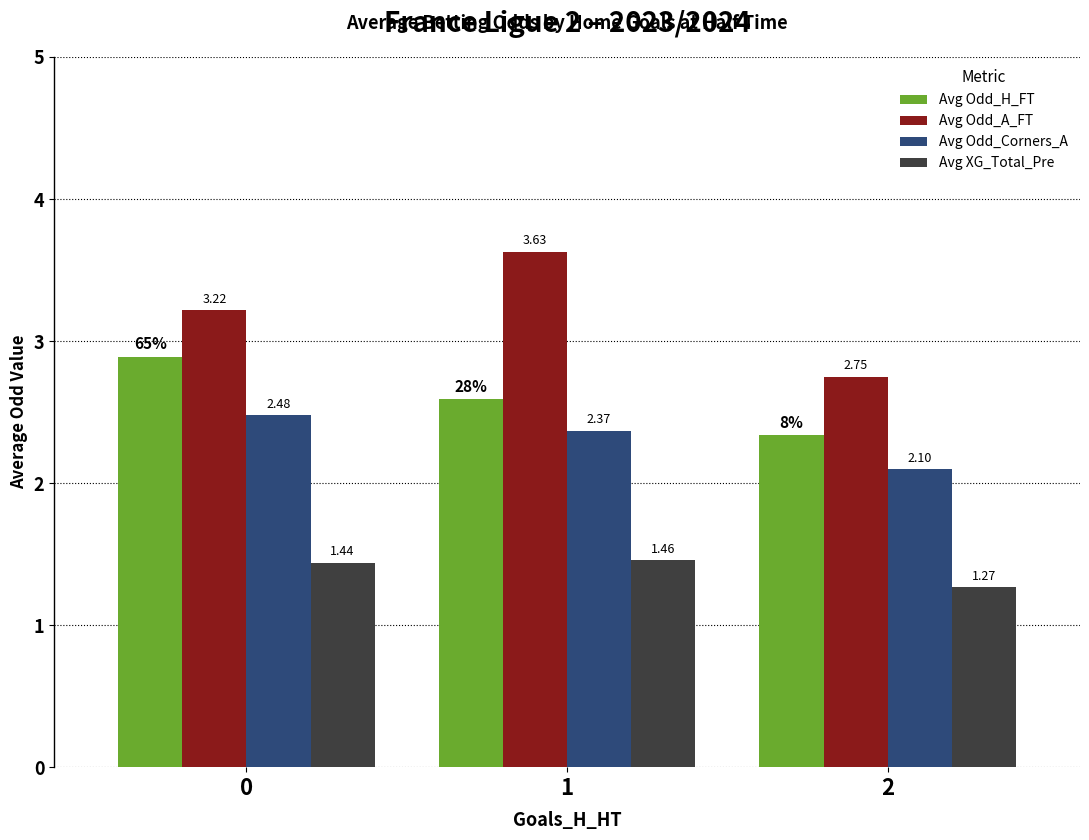

What is the difference between the maximum and minimum values in the Avg Odd_Corners_A series?

0.4